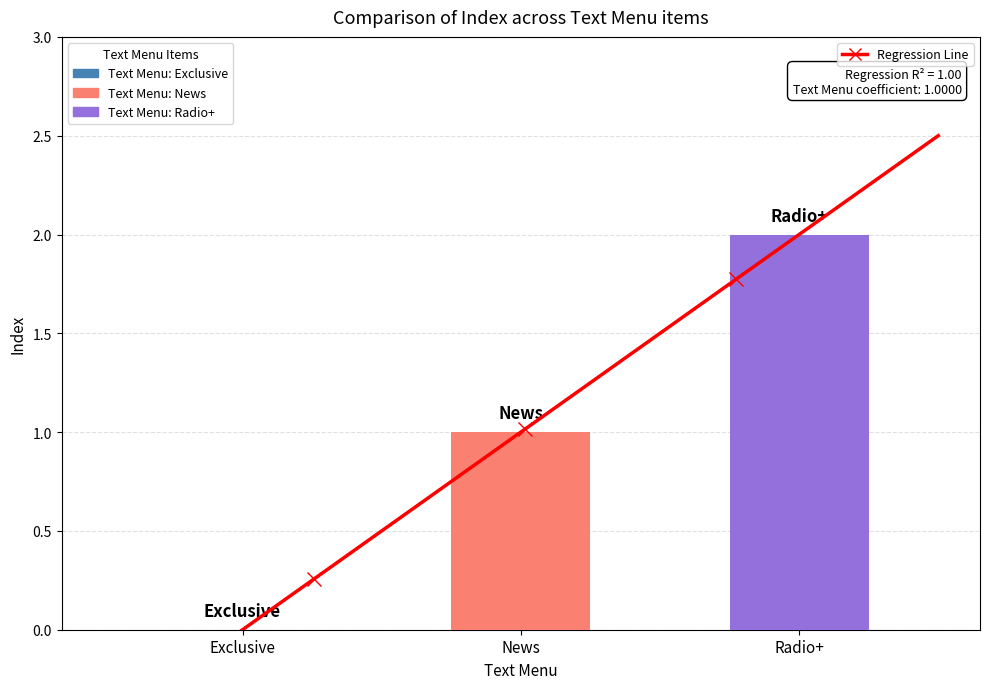

The chart shows a value of 1 at News. True or false?

True